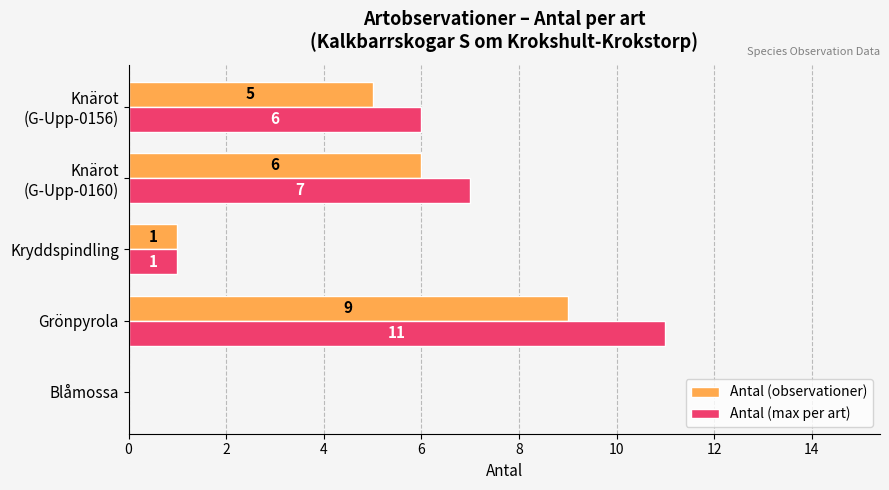

What is the greatest value displayed?

11